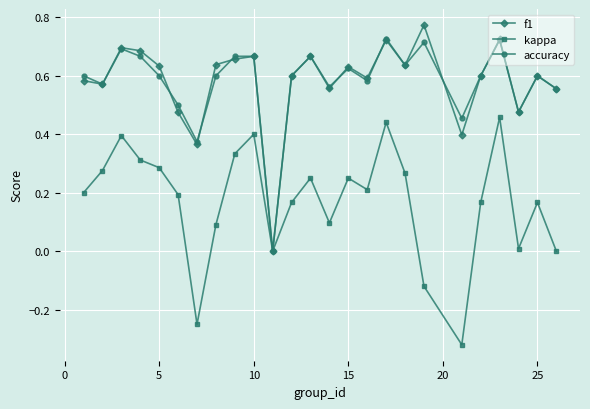

How many interior local valleys does the accuracy series have?

8